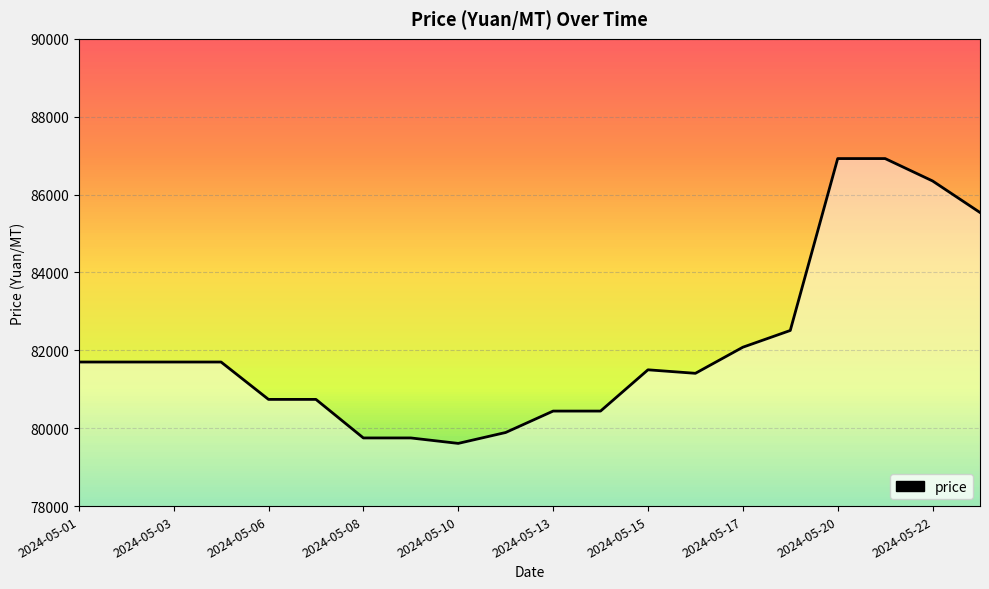

What is the difference between the maximum and minimum values?

7315